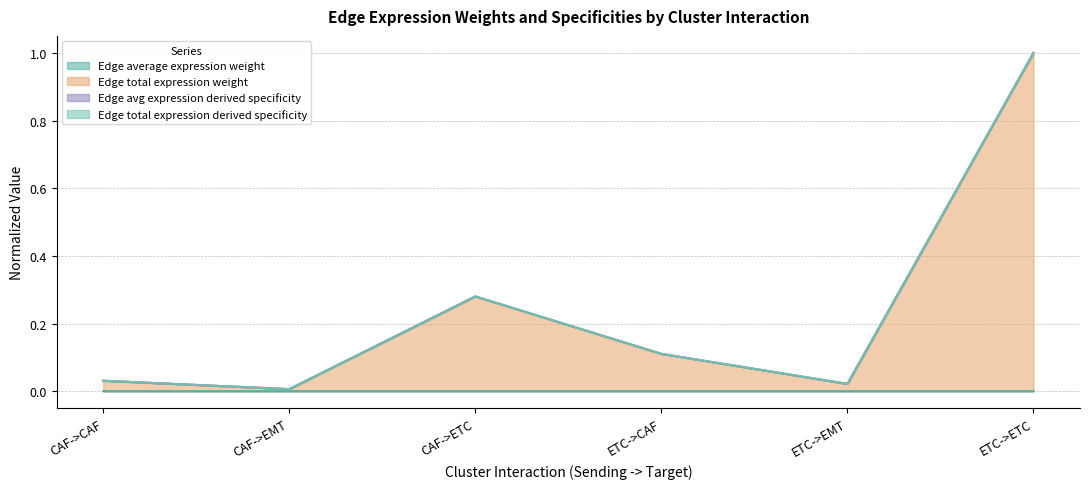

At which category does the chart reach its peak across all series?

ETC->ETC